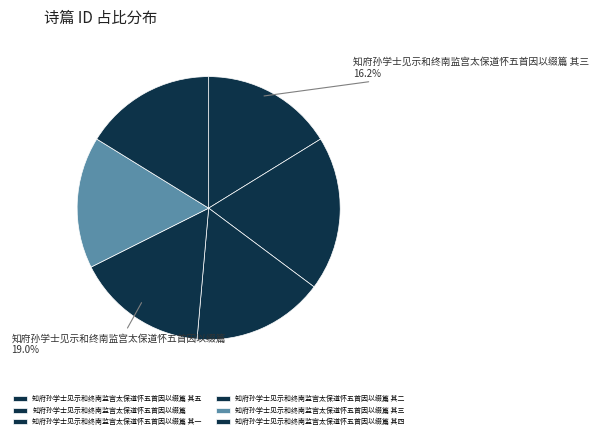

What is the change in value from 知府孙学士见示和终南监宫太保道怀五首因以缀篇 其二 to 知府孙学士见示和终南监宫太保道怀五首因以缀篇 其四?

+3